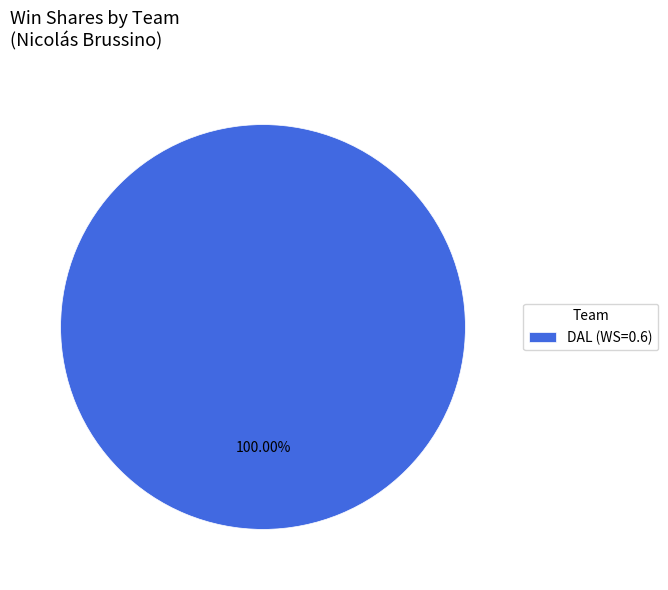

Is there any slice that represents more than half of the pie?

Yes